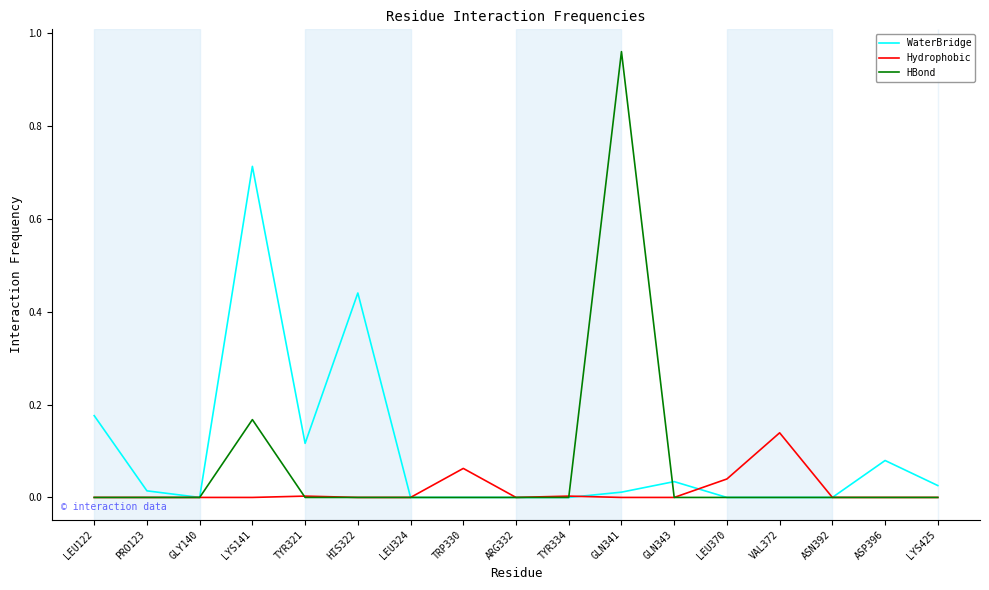

What position from the right is LYS141?

14